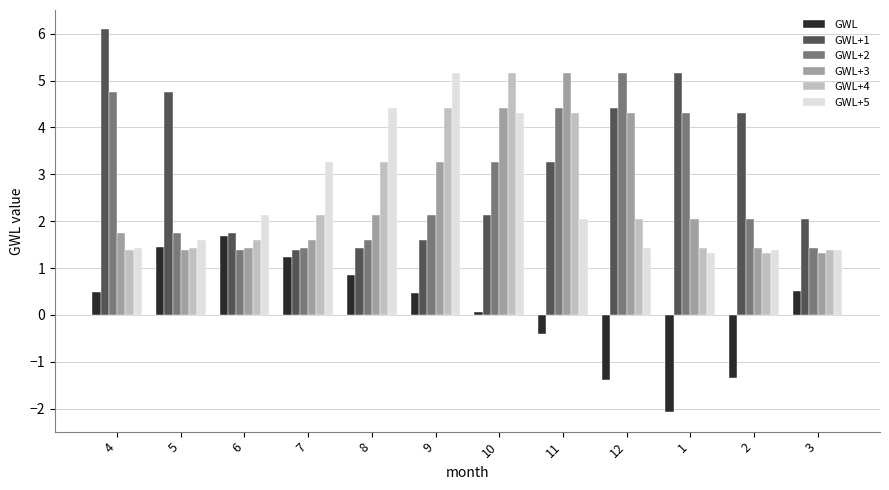

What is the minimum value shown in the chart?

-2.1